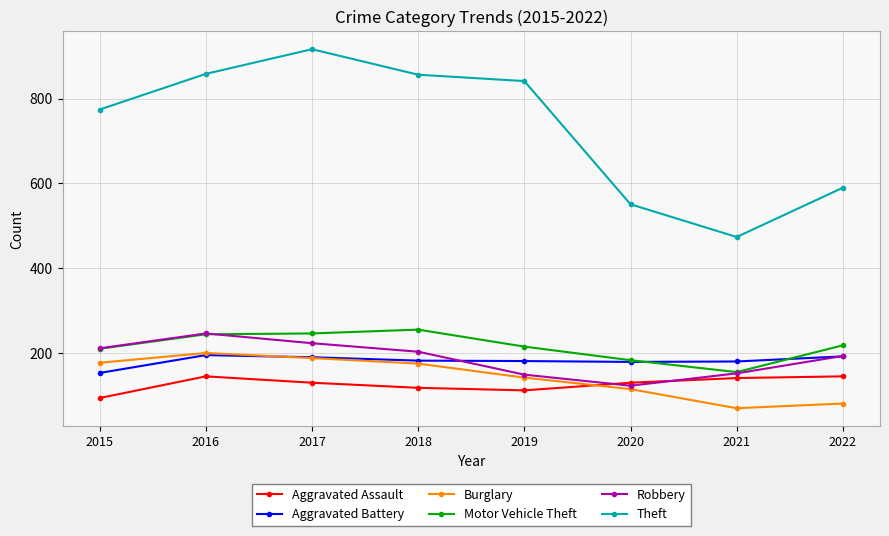

Is the value of Aggravated Battery at 2015 greater than the value of Motor Vehicle Theft at 2019?

No